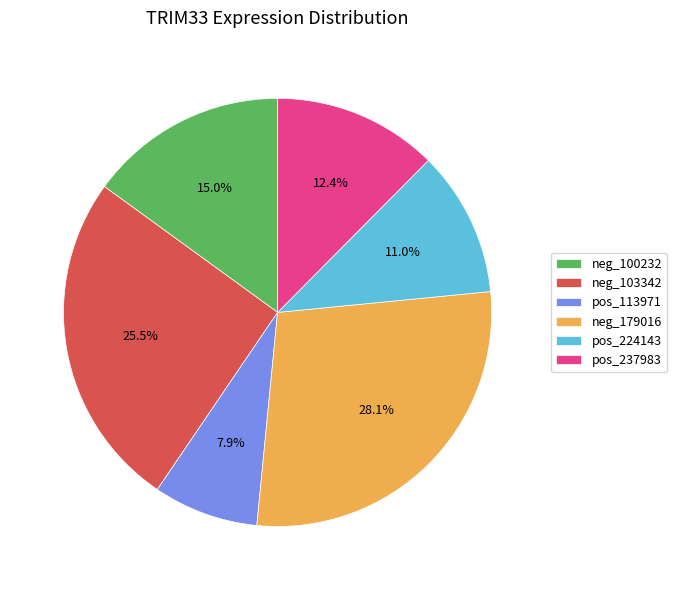

Rank the categories by value from lowest to highest.

pos_113971, pos_224143, pos_237983, neg_100232, neg_103342, neg_179016